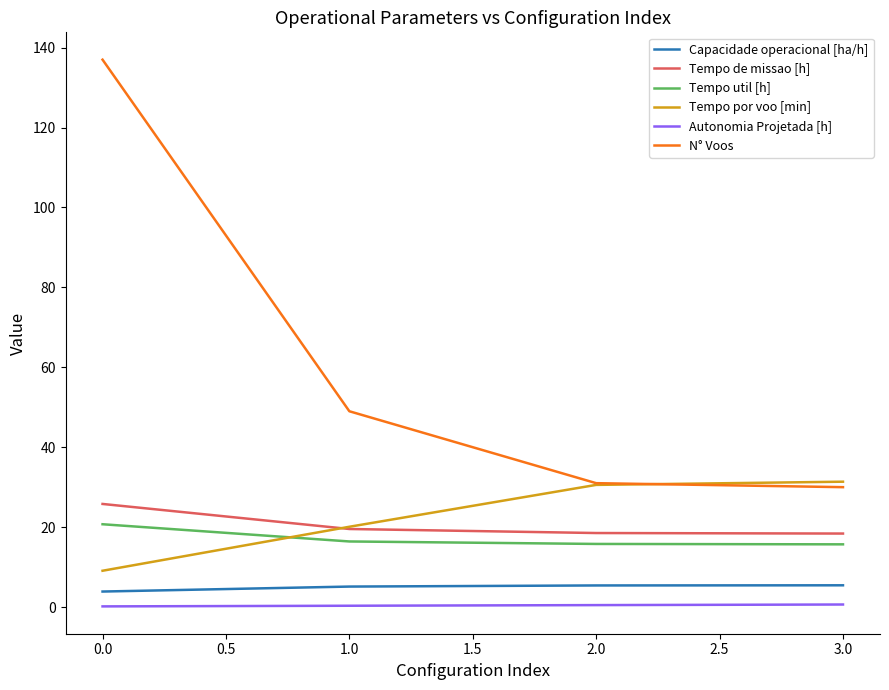

The value of Tempo util [h] at 0.0 is 20.7. True or false?

True